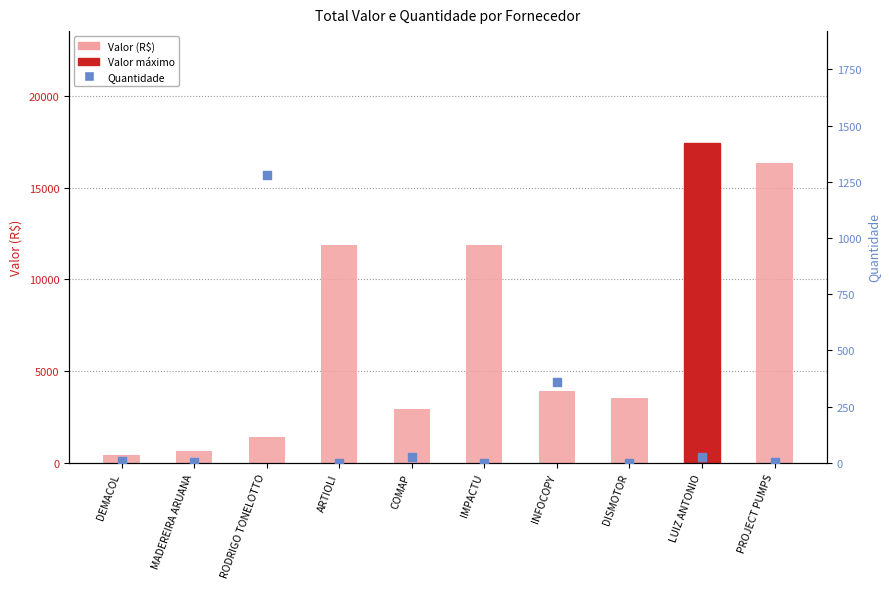

At which category is the sum across all series the highest?

LUIZ ANTONIO